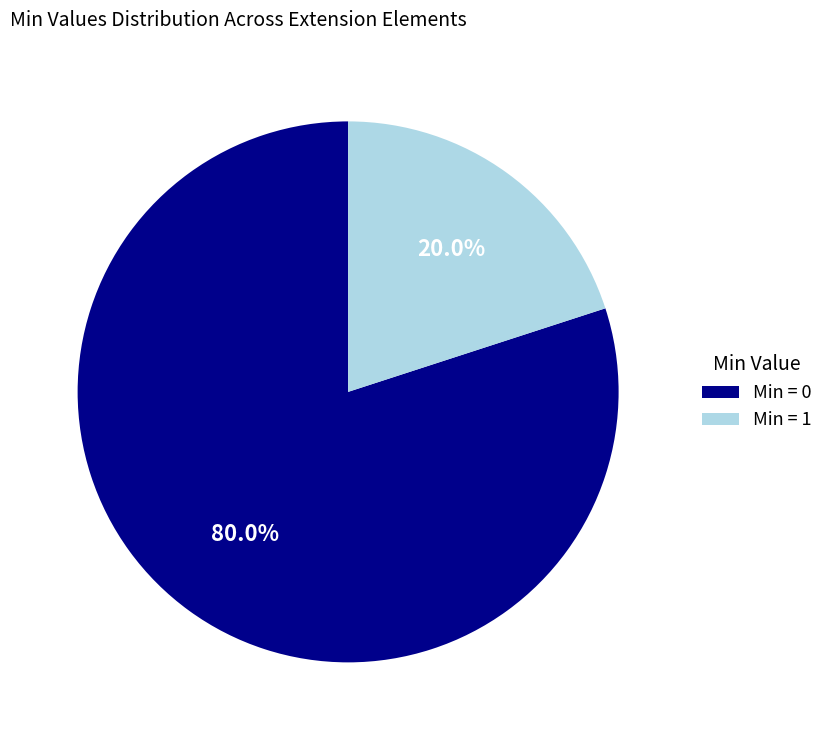

How many slices are in this pie chart?

2